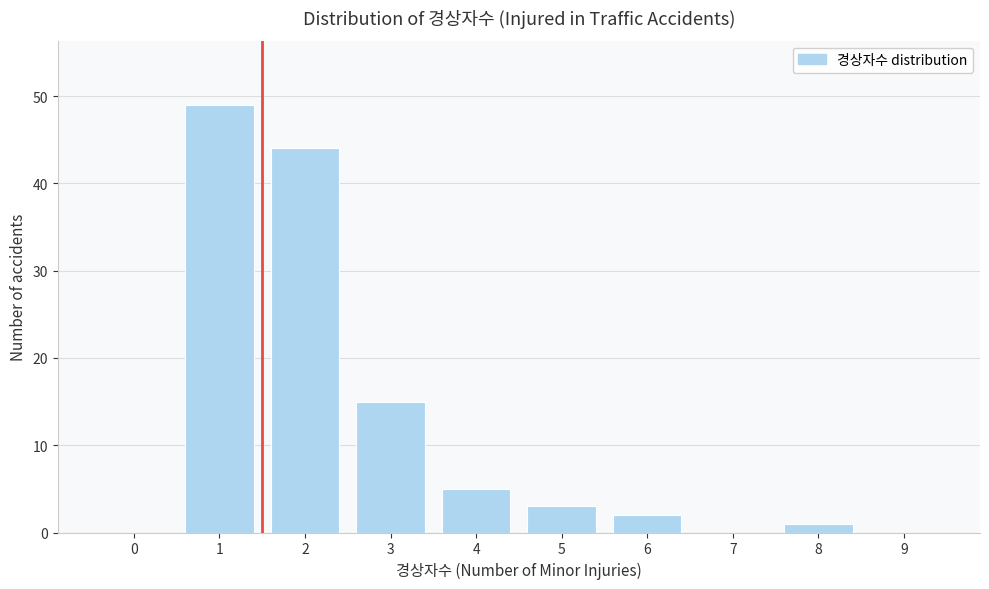

Reading left to right, list all the values displayed in this chart.

0=0	1=49	2=44	3=15	4=5	5=3	6=2	7=0	8=1	9=0